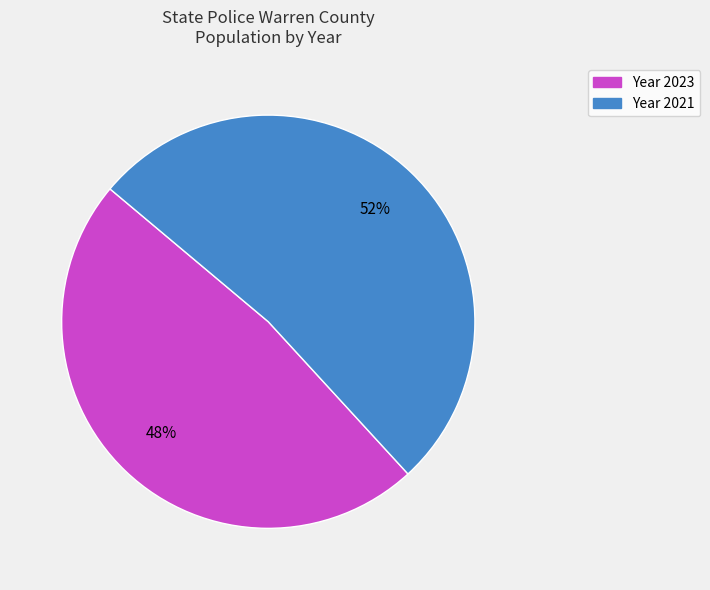

To the nearest percent, what is the average slice percentage?

50%